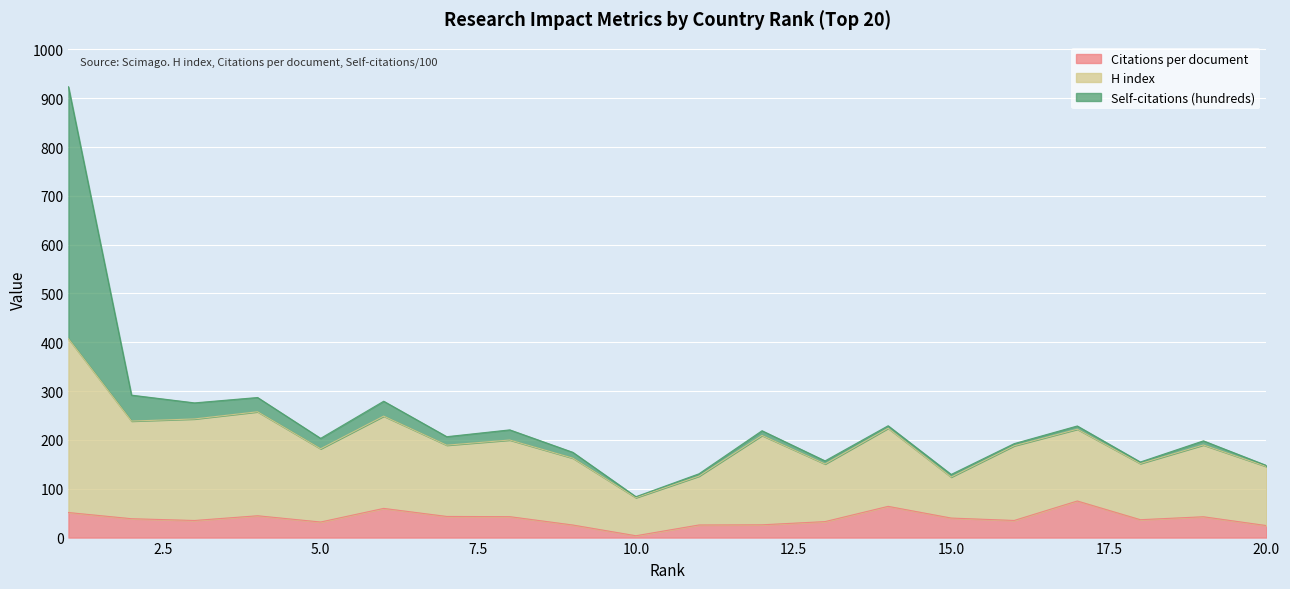

In Citations per document, how many points are lower than both neighbors (excluding endpoints)?

5